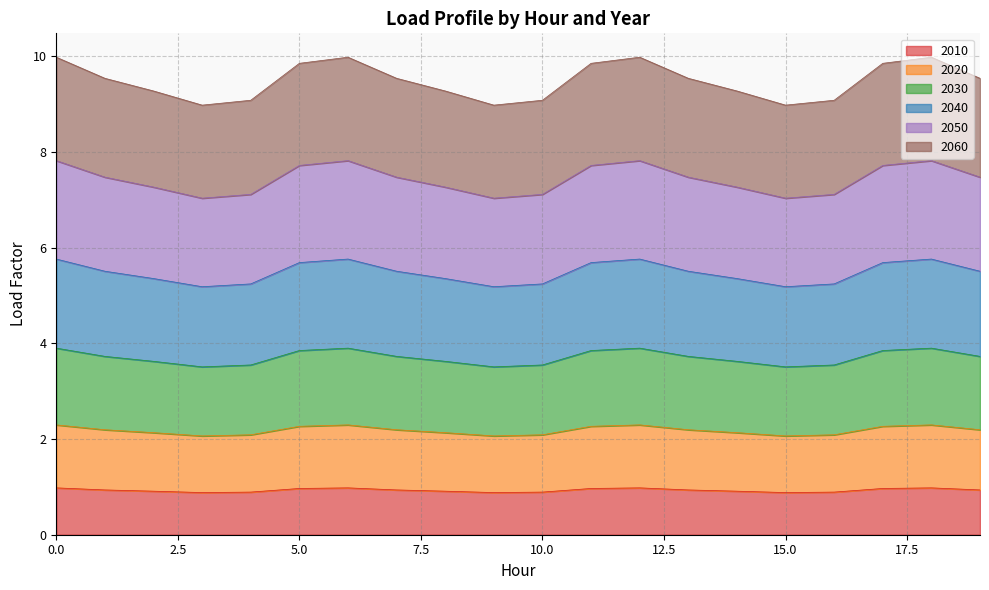

True or false: 2010 has a value of 0.9 at 15.0.

True